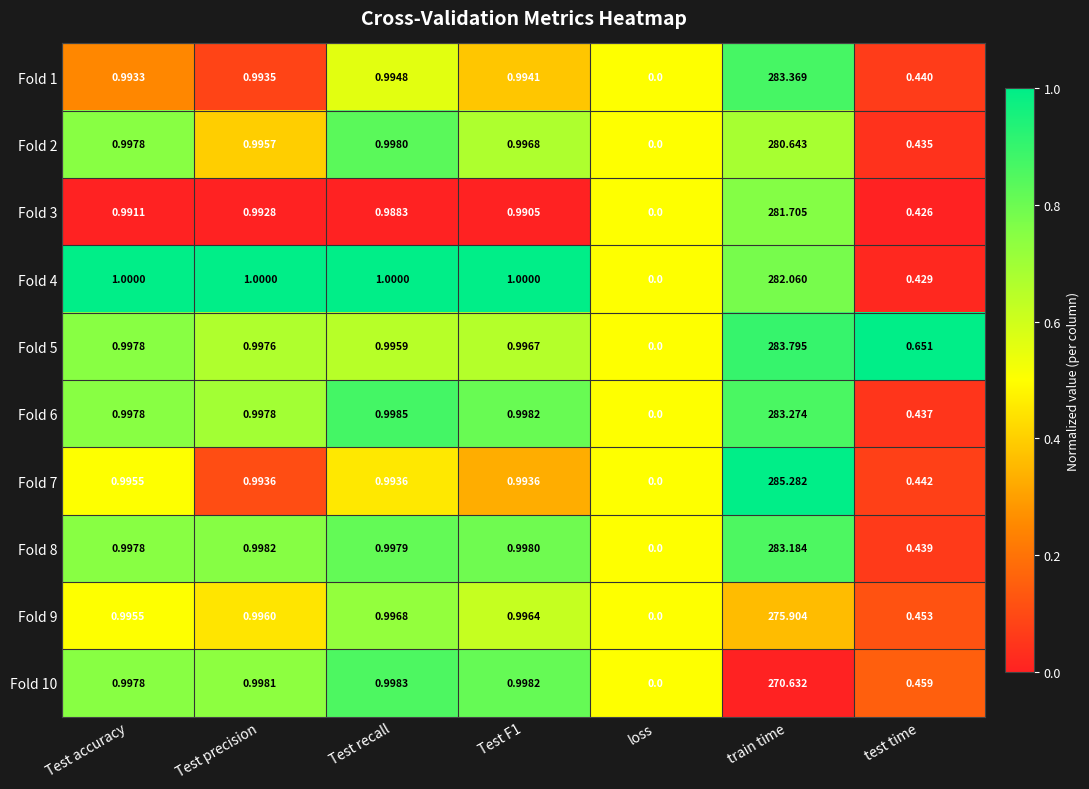

Is the value of Fold 10 at Test F1 greater than the value of Fold 9 at test time?

Yes